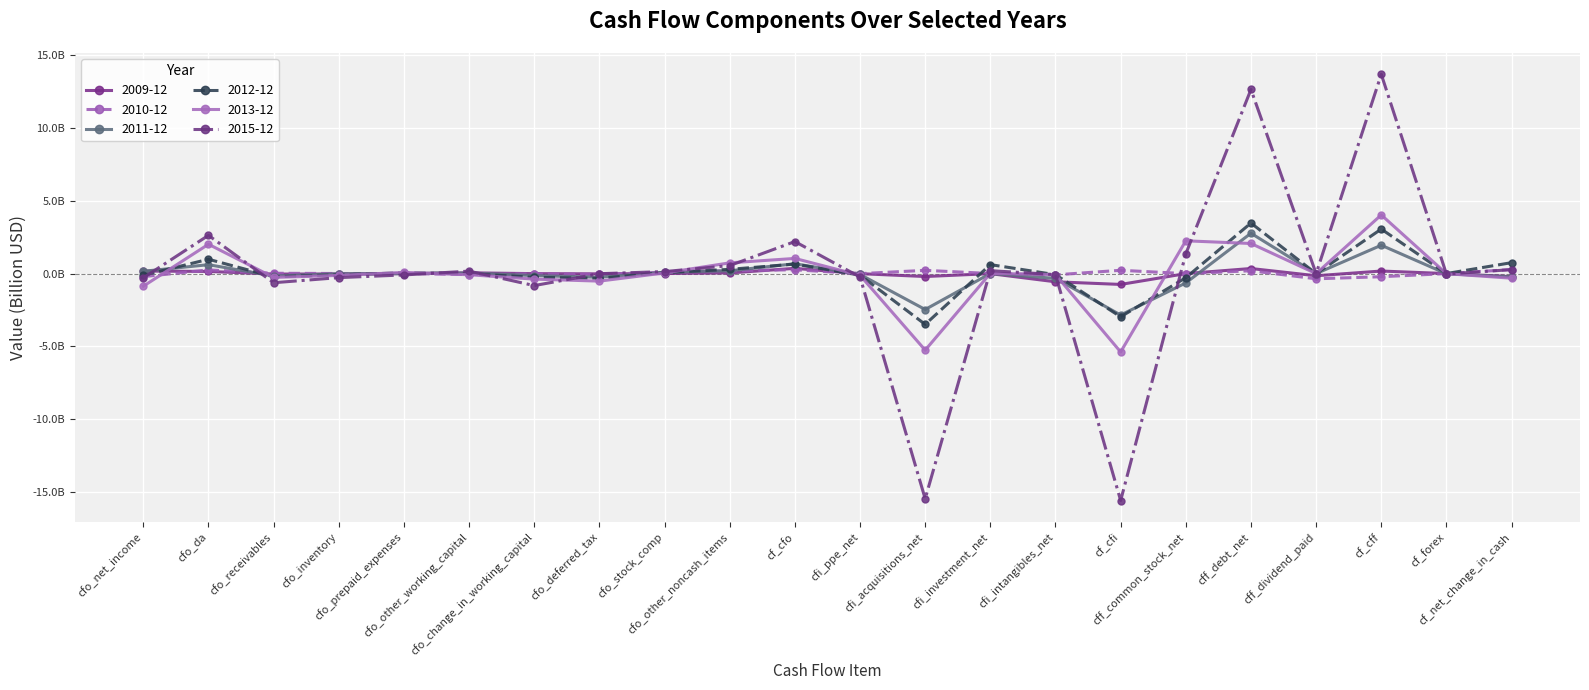

After their last crossing, which series has the higher values: 2013-12 or 2012-12?

2012-12